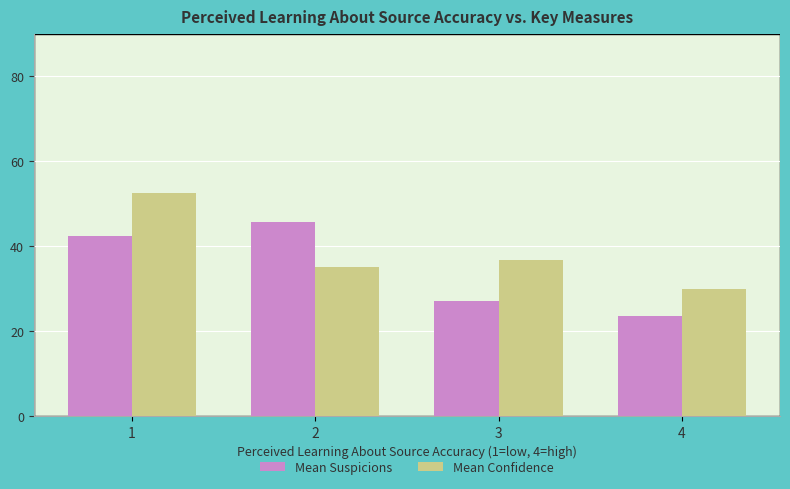

What is the value of the Mean Confidence bar at the 1st from the left?

52.5